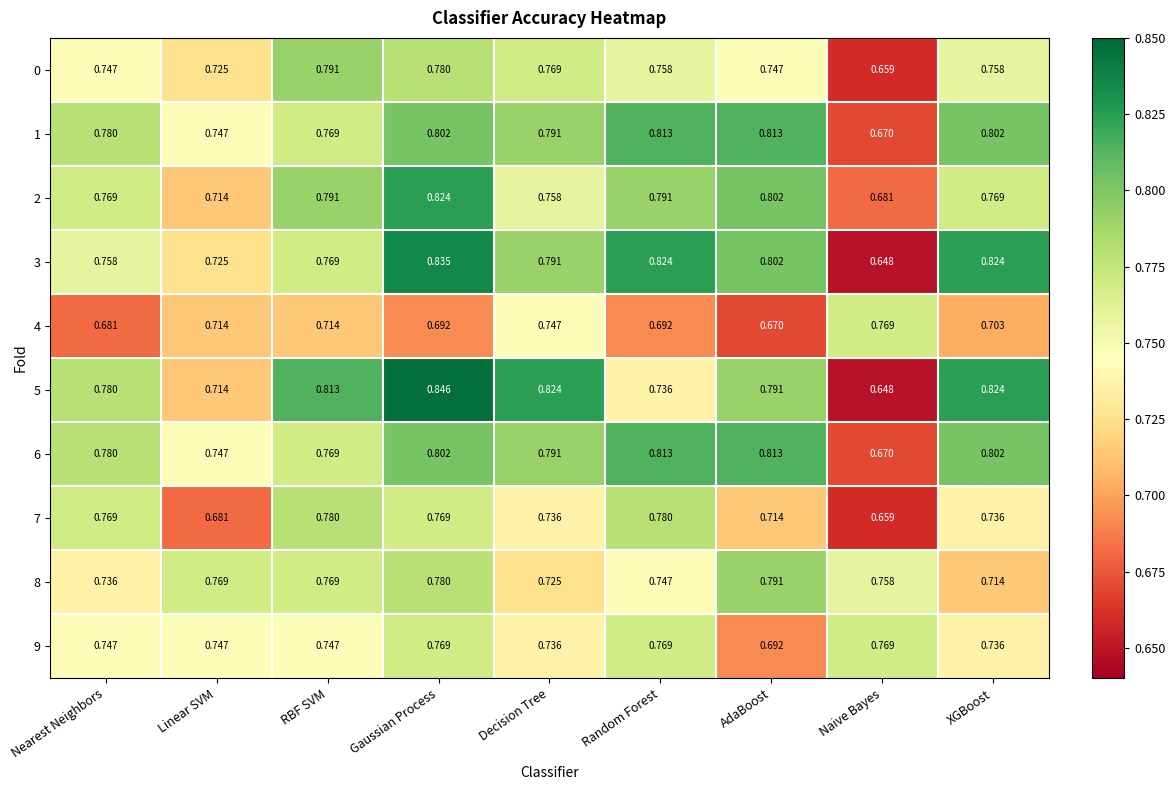

At which label is 0 closest to 0?

Naive Bayes